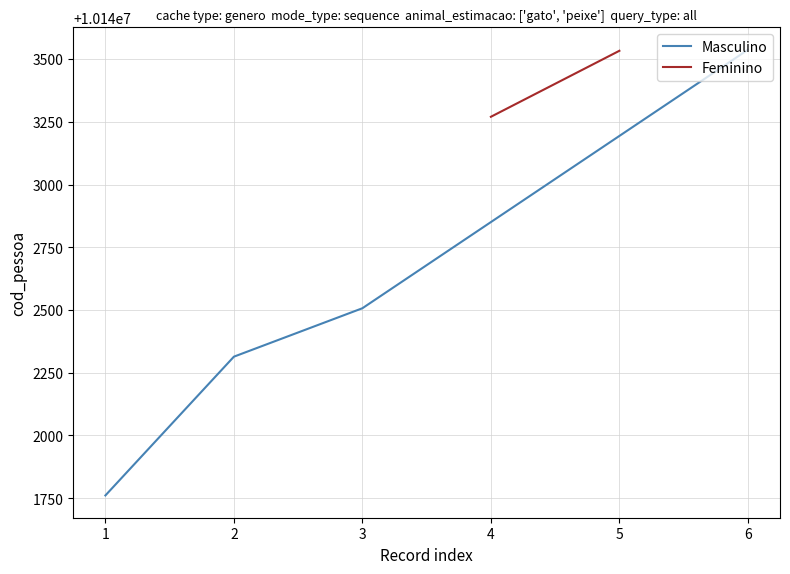

The value of Masculino at 3 is 16941435. True or false?

False